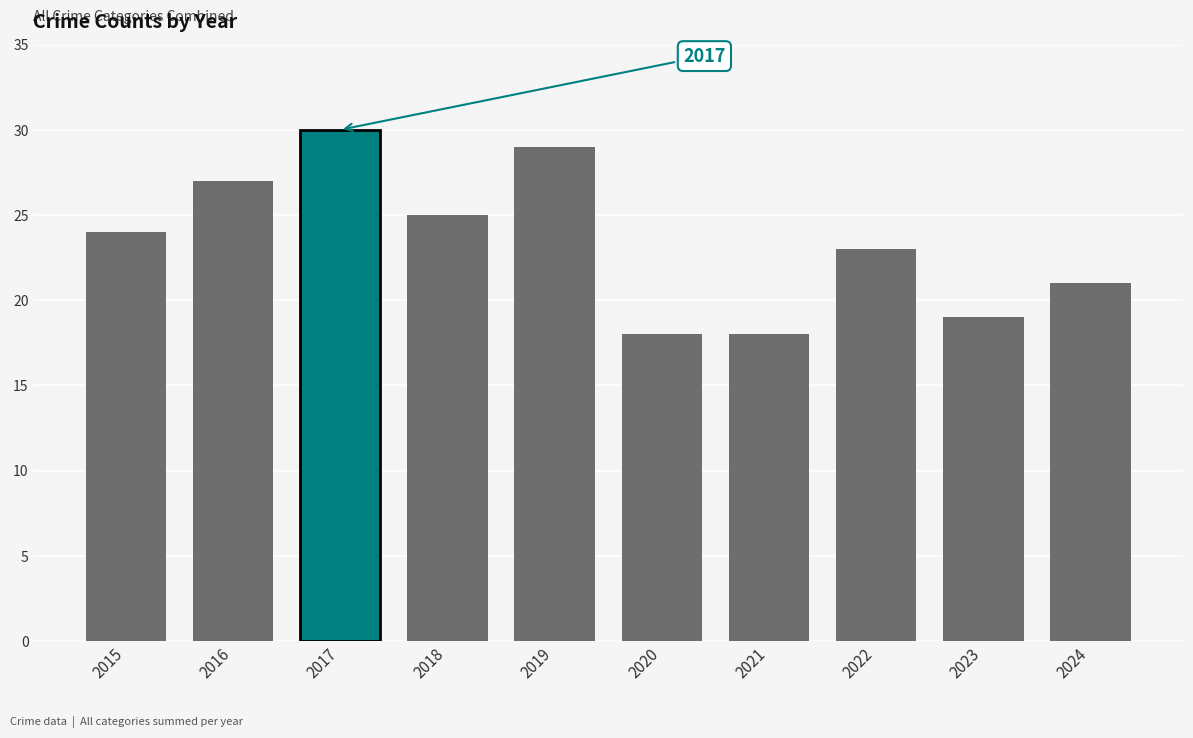

What is the value of the 3rd bar from the left?

30